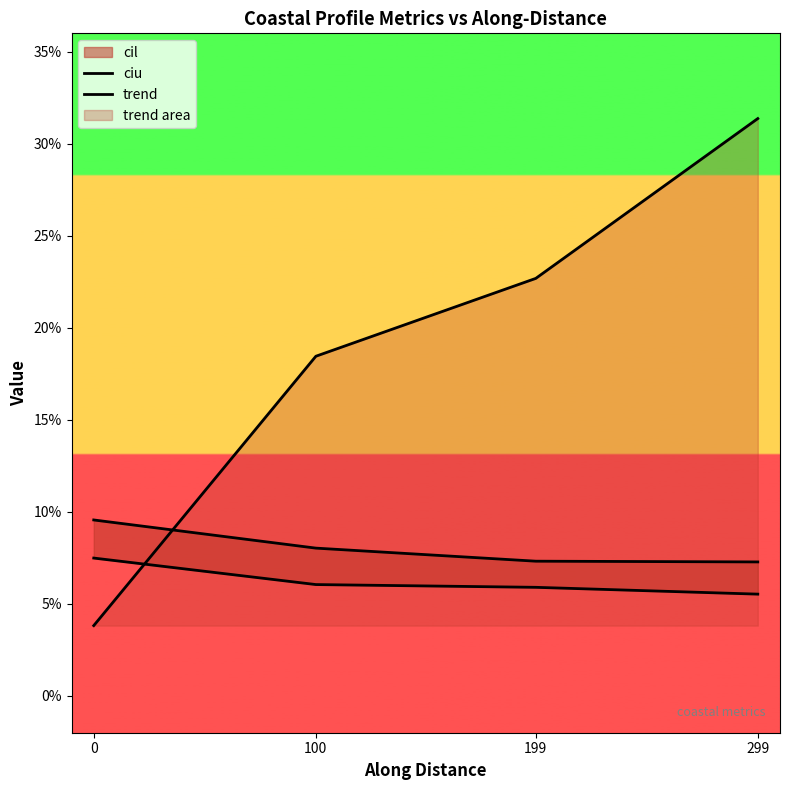

The value of cil at 0 is 0.0. True or false?

False